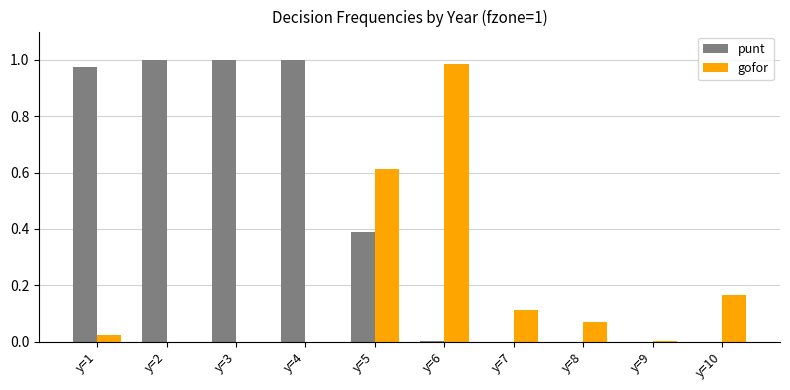

Which series changed the most between y=3 and y=9?

punt